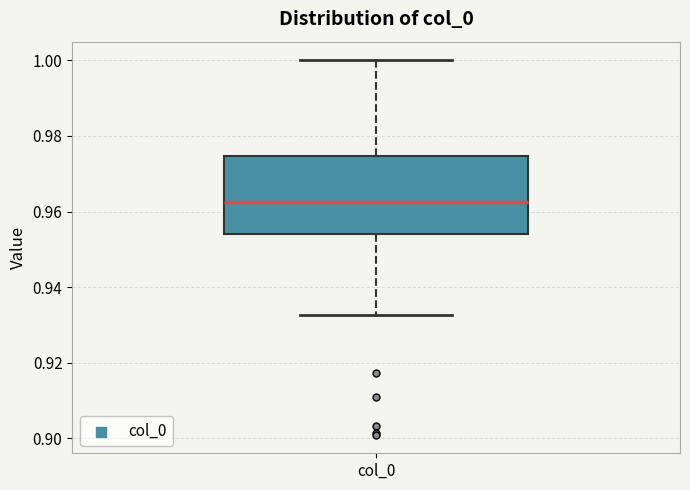

Transcribe this box plot: give where the median line is, the range the box spans, and where the two whiskers end, as read against the y-axis. The values are not printed on the chart, so give them approximately, as read against the axis.

median 0.962, box 0.954 to 0.974, whiskers 0.932 to 1.000